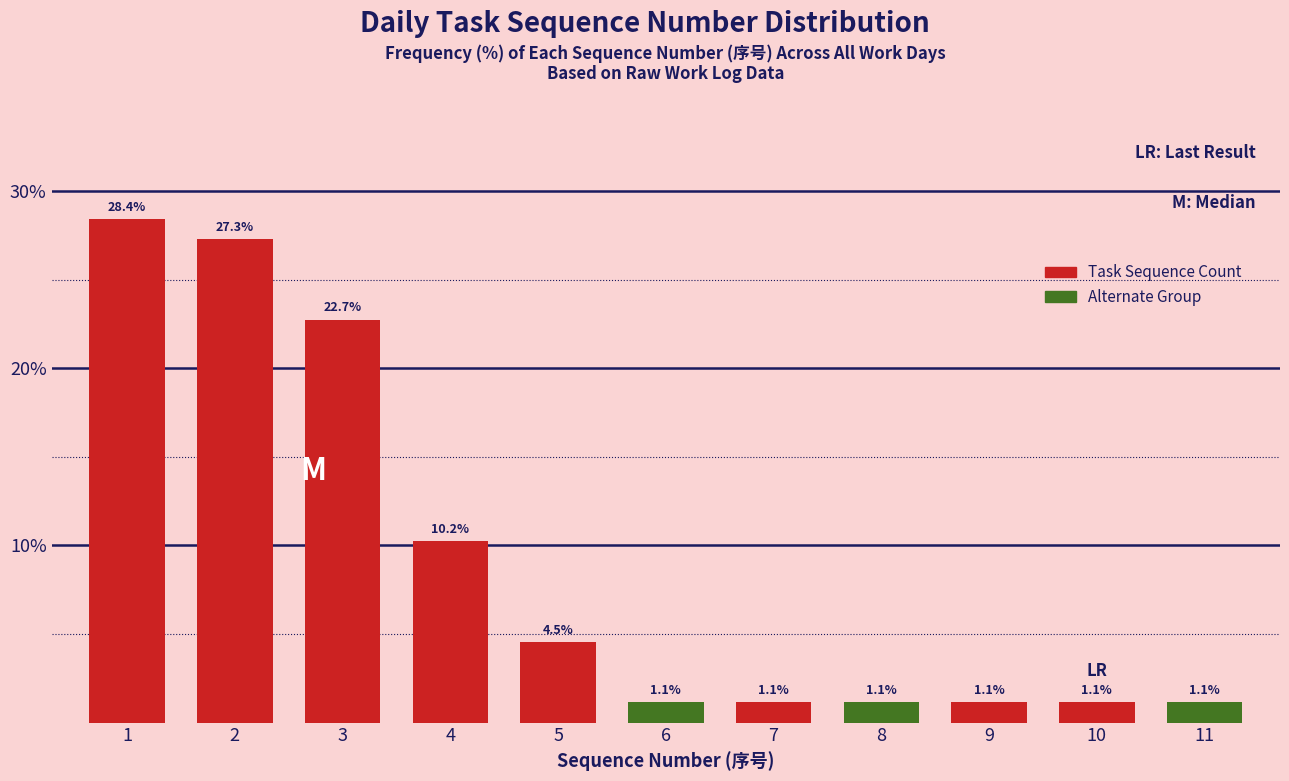

Reading left to right, list all the values displayed in this chart.

28.4	27.3	22.7	10.2	4.5	1.1	1.1	1.1	1.1	1.1	1.1